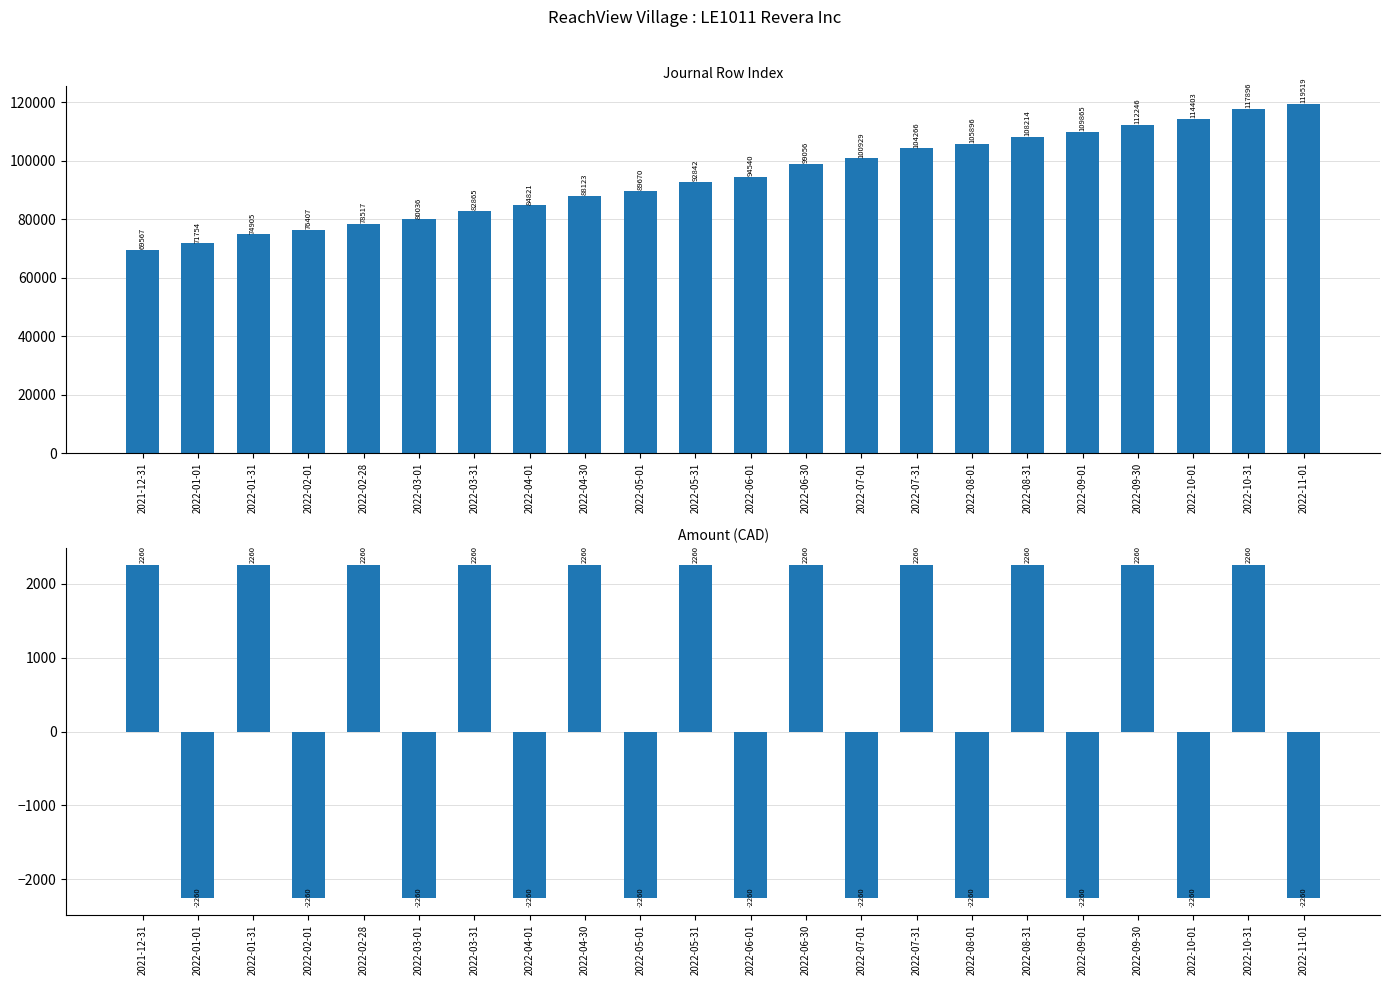

Is it true that Amount equals -2260 at 2022-08-01?

True